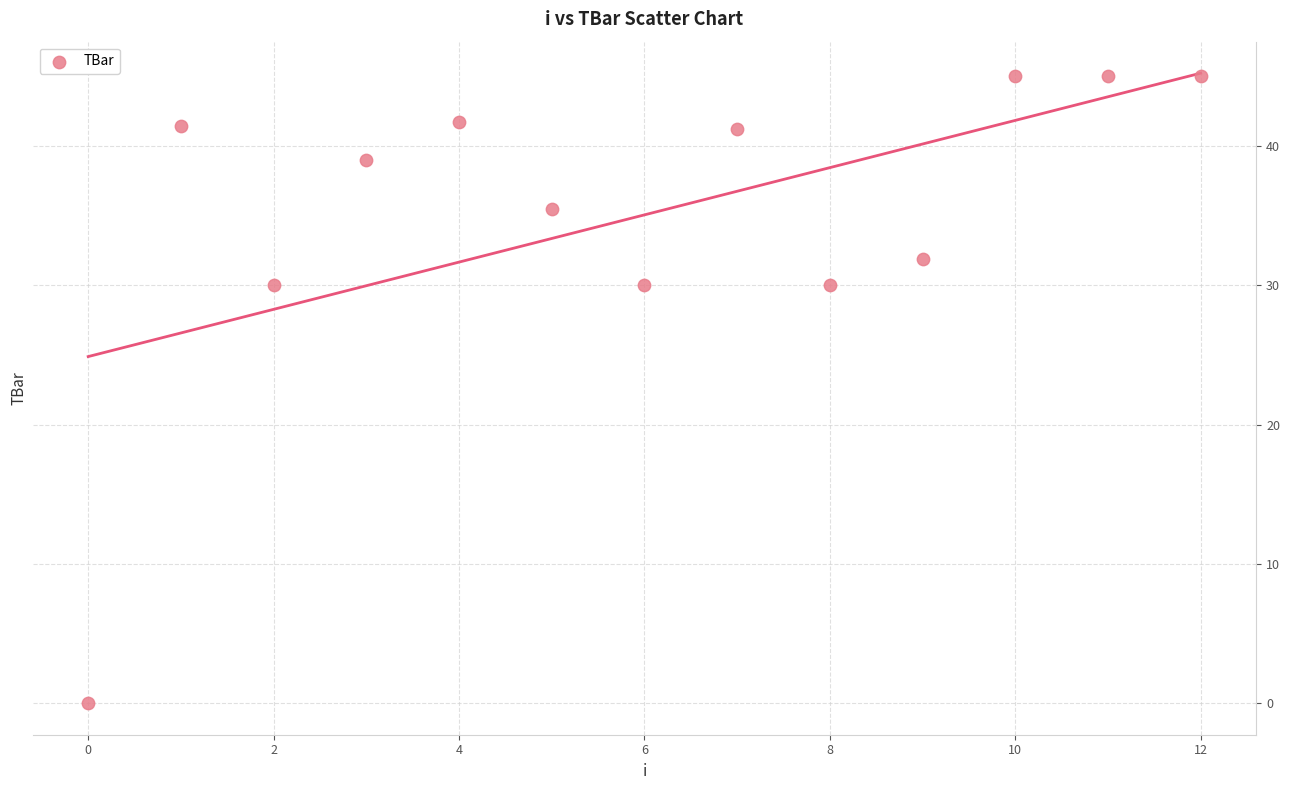

What is the range of Y values (max minus min)?

45.0